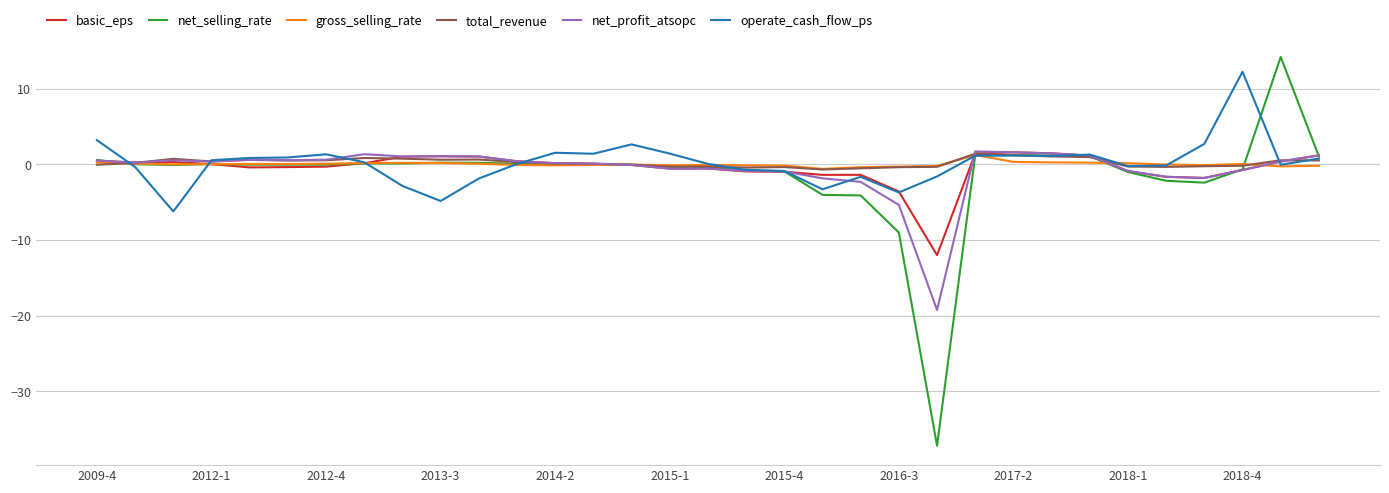

What is the minimum value for net_profit_atsopc?

-19.2